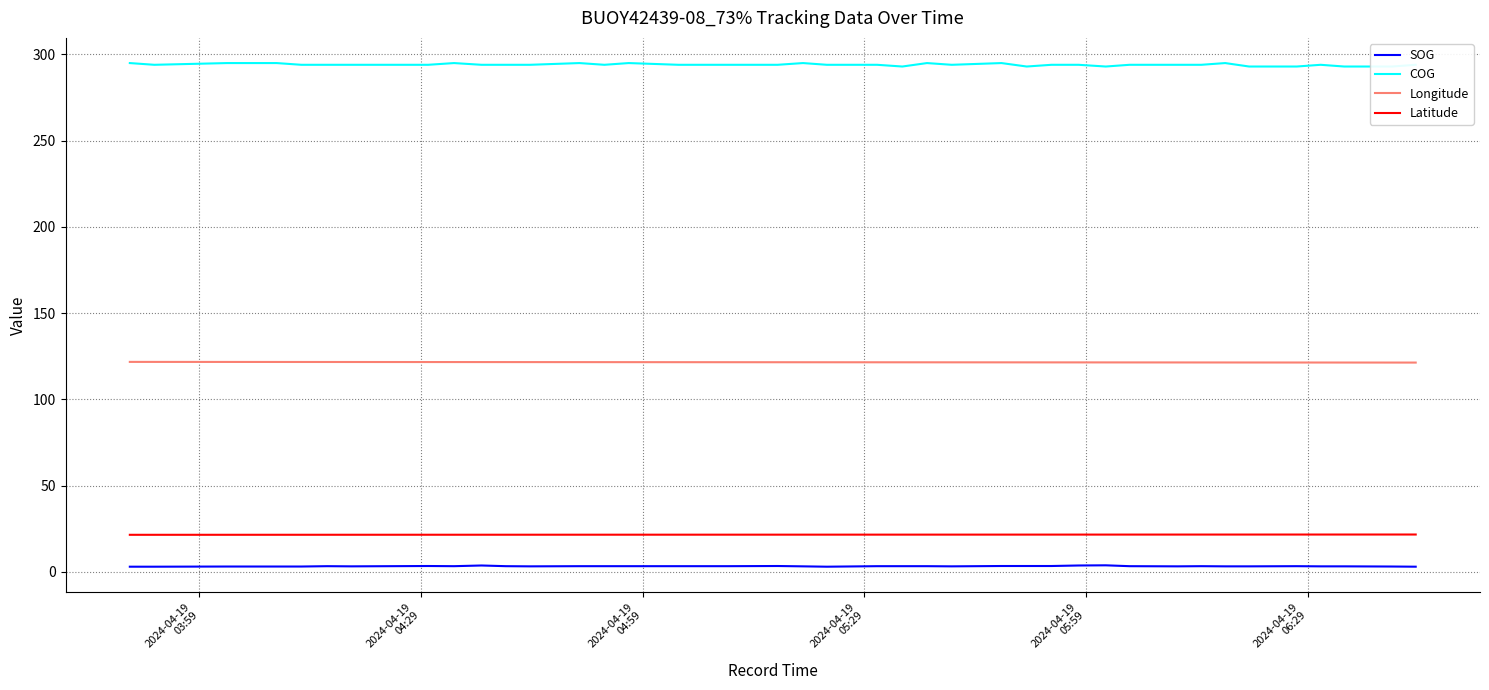

What is the maximum value for Latitude?

21.7